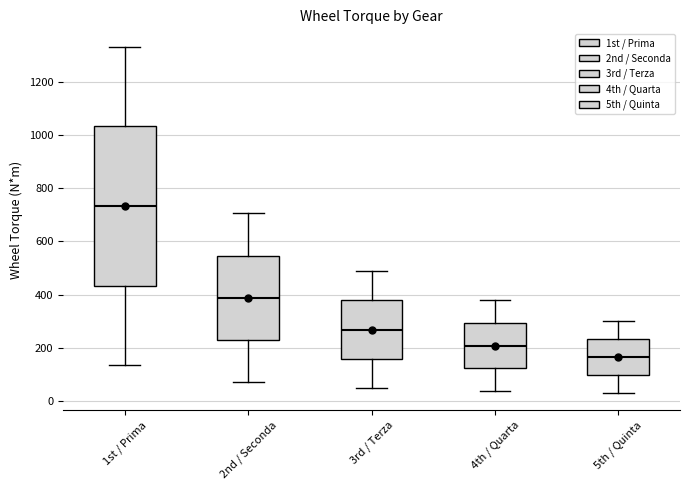

Reading left to right, read every box against the y-axis: the position of its median line, the range the box covers, and the ends of its whiskers. The values are not printed on the chart, so give them approximately, as read against the axis.

1st / Prima: median 740, box 440 to 1040, whiskers 140 to 1340
2nd / Seconda: median 380, box 220 to 540, whiskers 80 to 700
3rd / Terza: median 260, box 160 to 380, whiskers 40 to 480
4th / Quarta: median 200, box 120 to 300, whiskers 40 to 380
5th / Quinta: median 160, box 100 to 240, whiskers 40 to 300